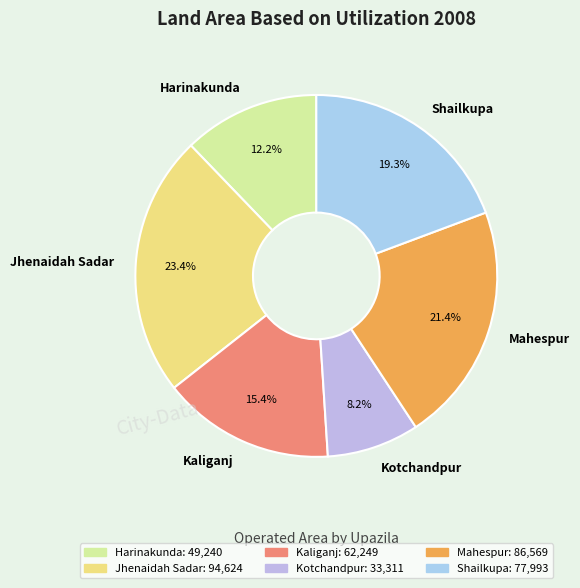

How many slices are in this pie chart?

6